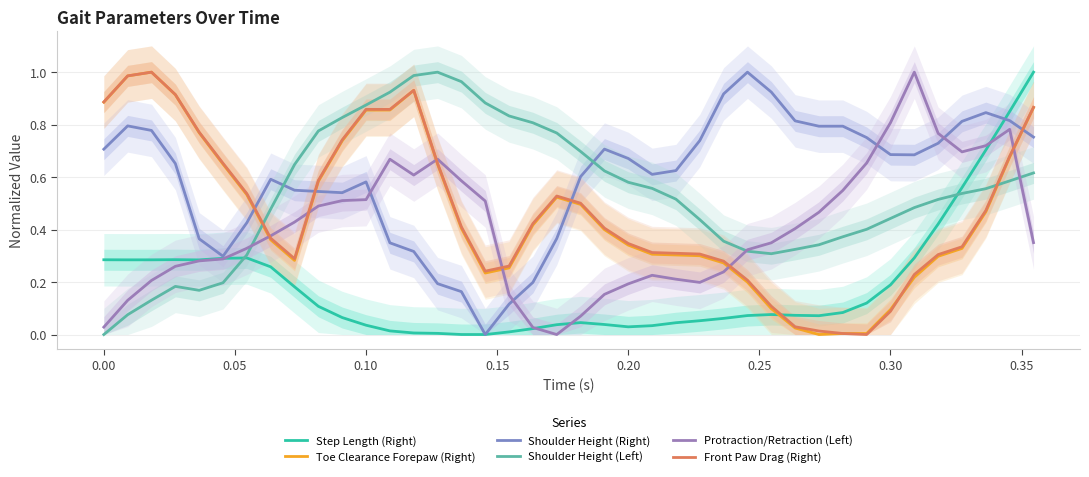

True or false: Shoulder Height (Left) and Protraction/Retraction (Left) intersect in this chart.

True